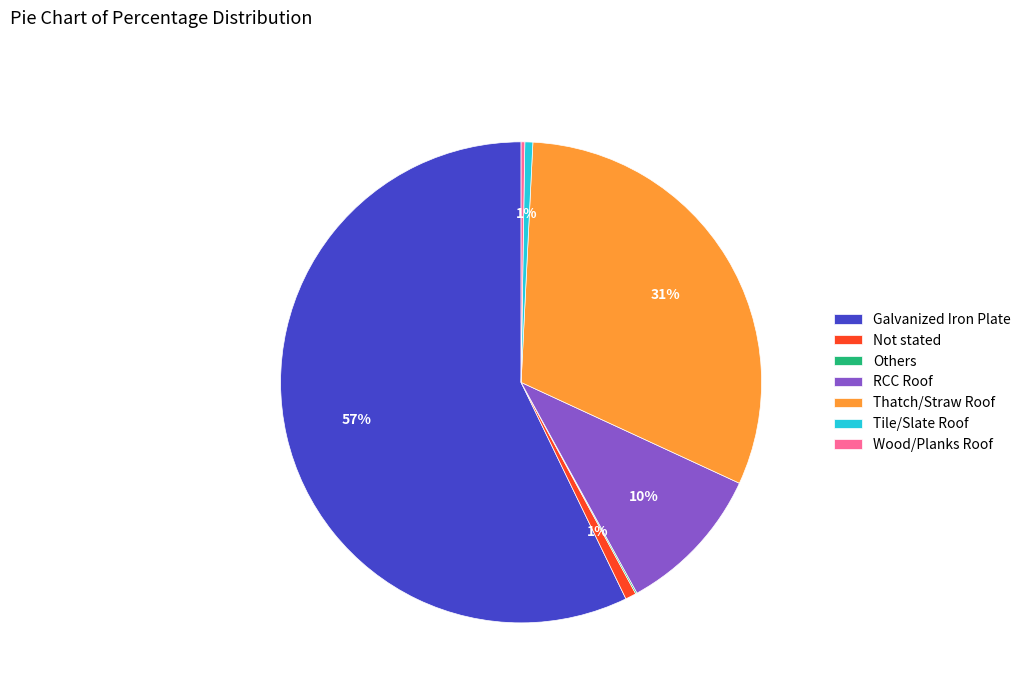

Is there a majority slice in this chart?

Yes